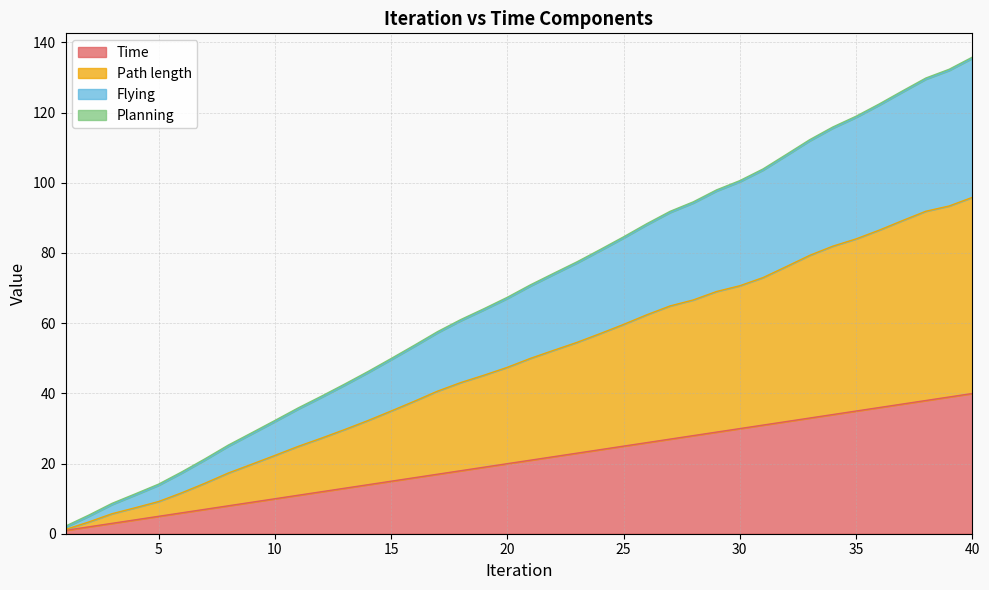

True or false: Time and Flying intersect in this chart.

False